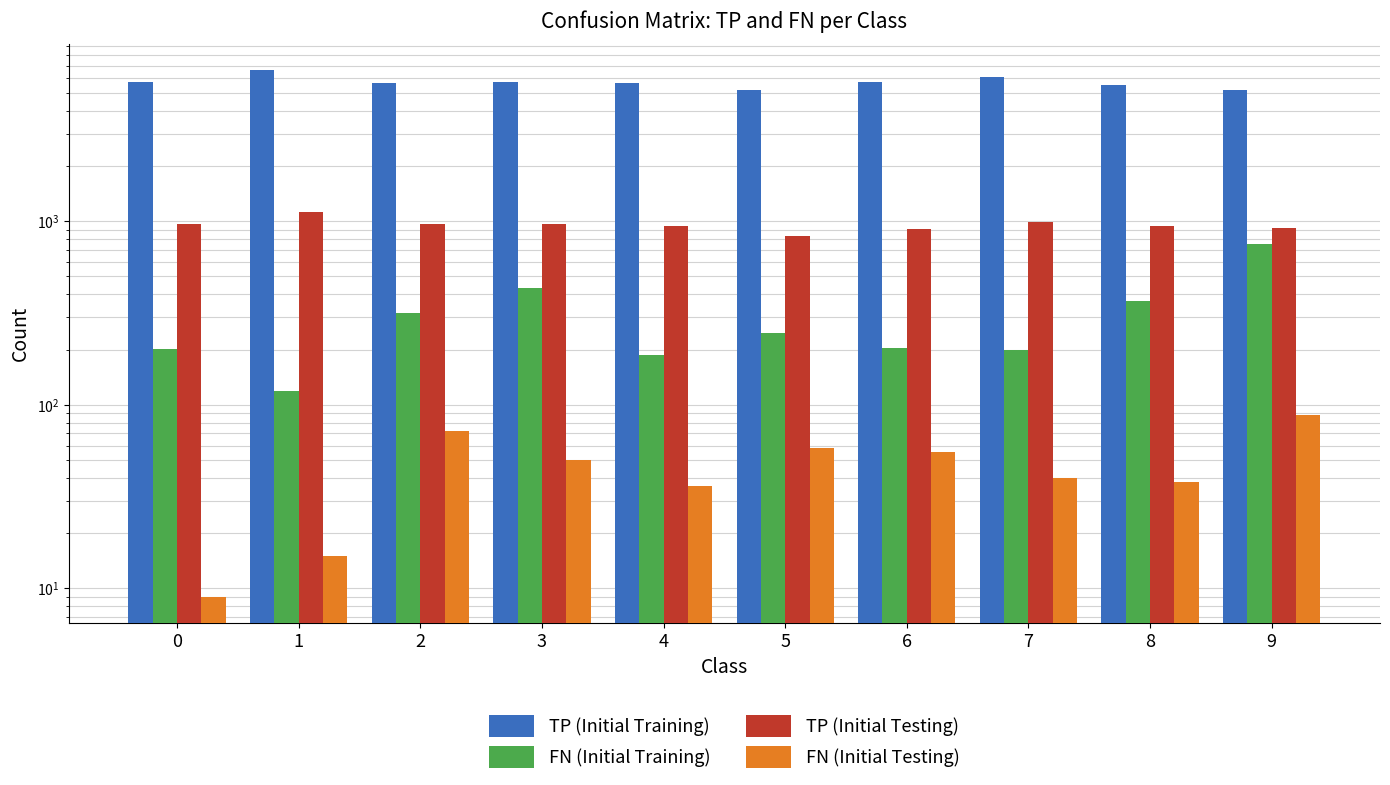

Reading right to left, transcribe all the data shown in this chart.

TP (Initial Training): 5194	5485	6067	5713	5176	5656	5696	5641	6623	5721
FN (Initial Training): 755	366	198	205	245	186	435	317	119	202
TP (Initial Testing): 921	936	988	903	834	946	960	960	1120	971
FN (Initial Testing): 88	38	40	55	58	36	50	72	15	9